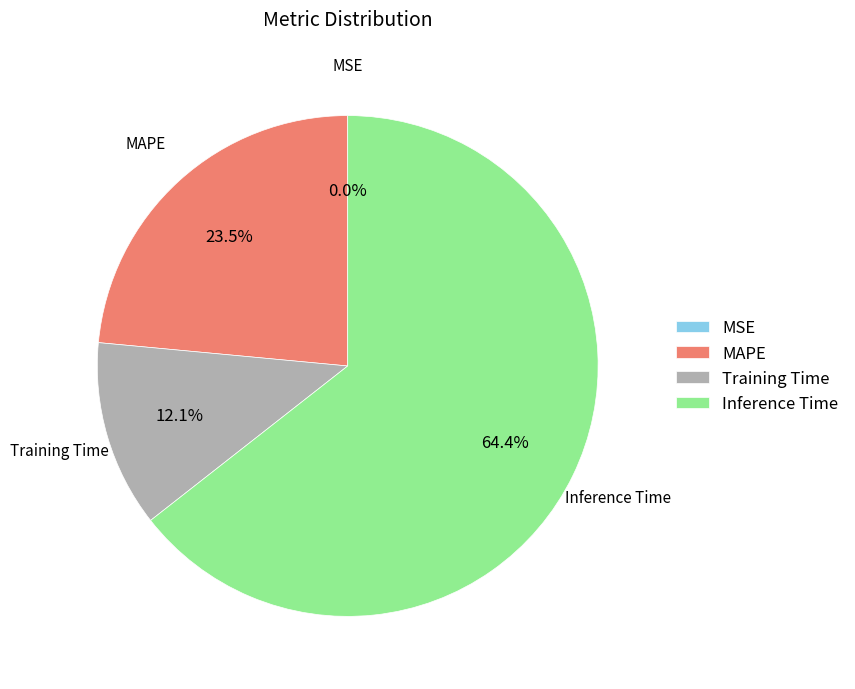

Is it true that Inference Time is 64% of the pie?

True